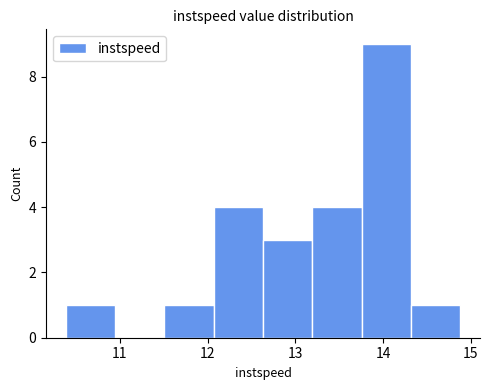

How tall is the bar that spans 13.2 to 13.8 on the x-axis? Neither the bar edges nor the heights are printed on the chart, so give them approximately, as read against the axes.

4